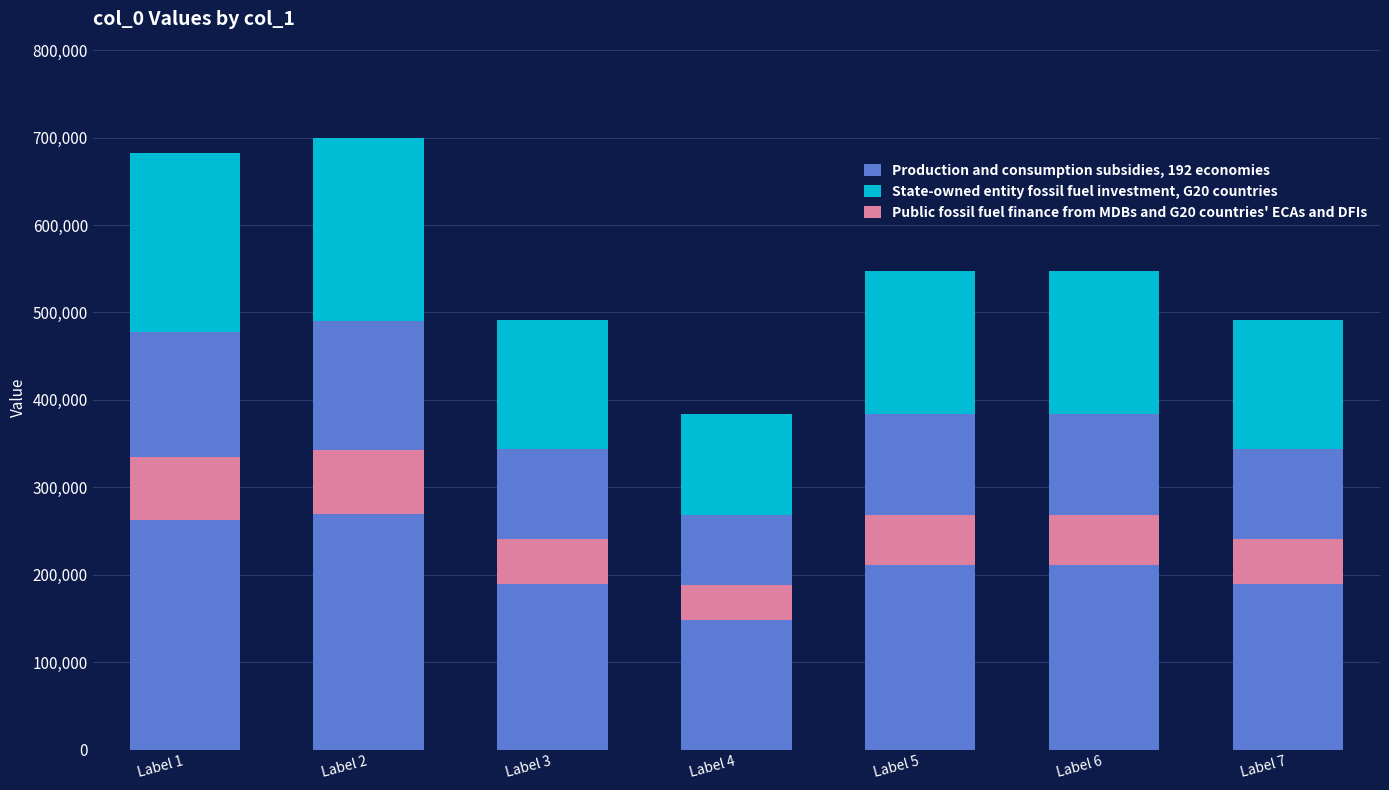

The value of State-owned entity fossil fuel investment, G20 countries at Label 5 is 164315. True or false?

True